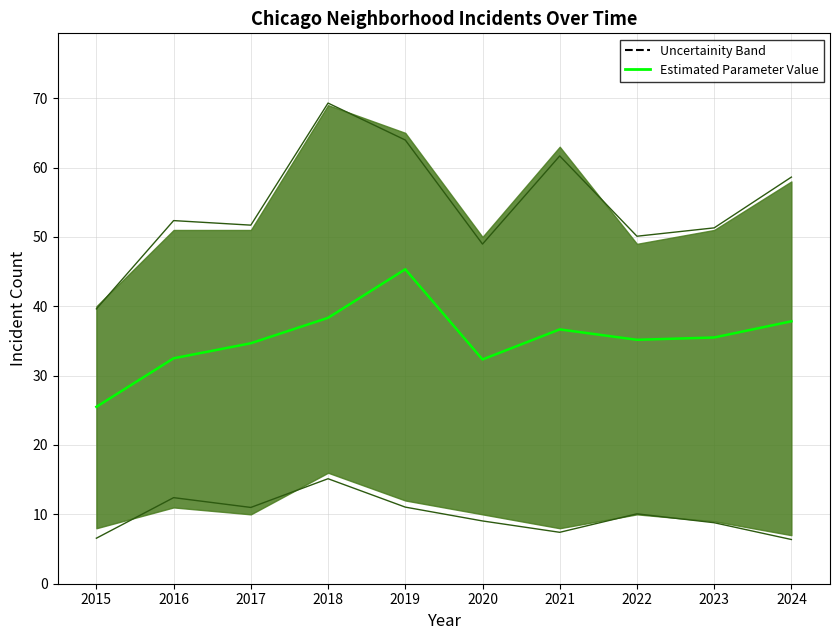

Approximately how many times larger is the value at 2017 compared to 2019?

0.8